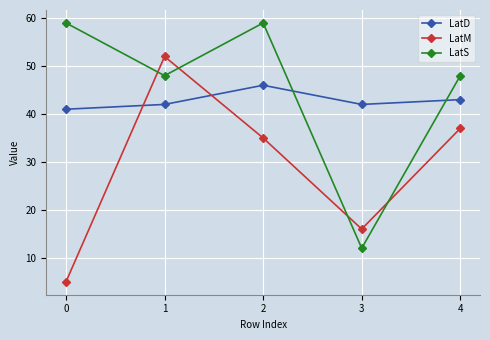

At 4, list the series in order from largest to smallest.

LatS, LatD, LatM